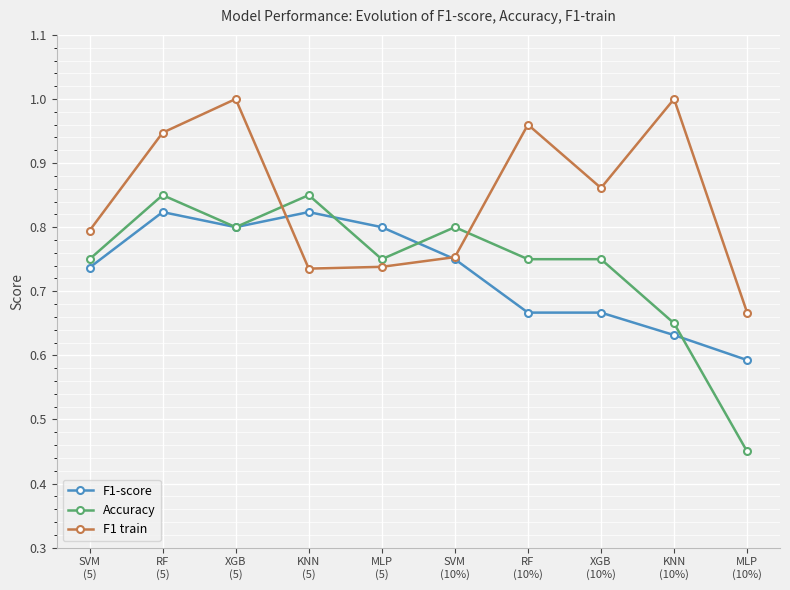

Which series has the largest range (max minus min)?

Accuracy